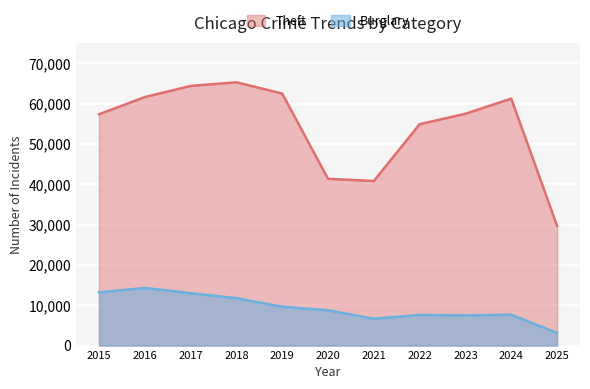

What is the value of the Burglary point at the 2nd from the left?

14289